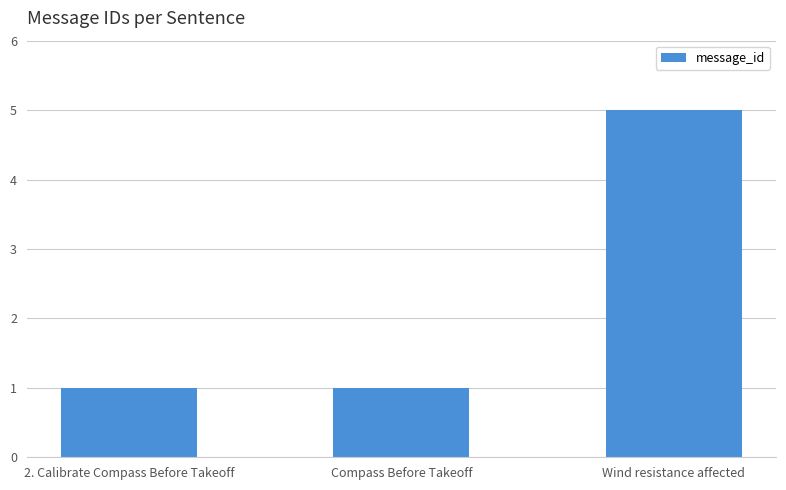

What is the difference between the values at Compass Before Takeoff and Wind resistance affected?

4